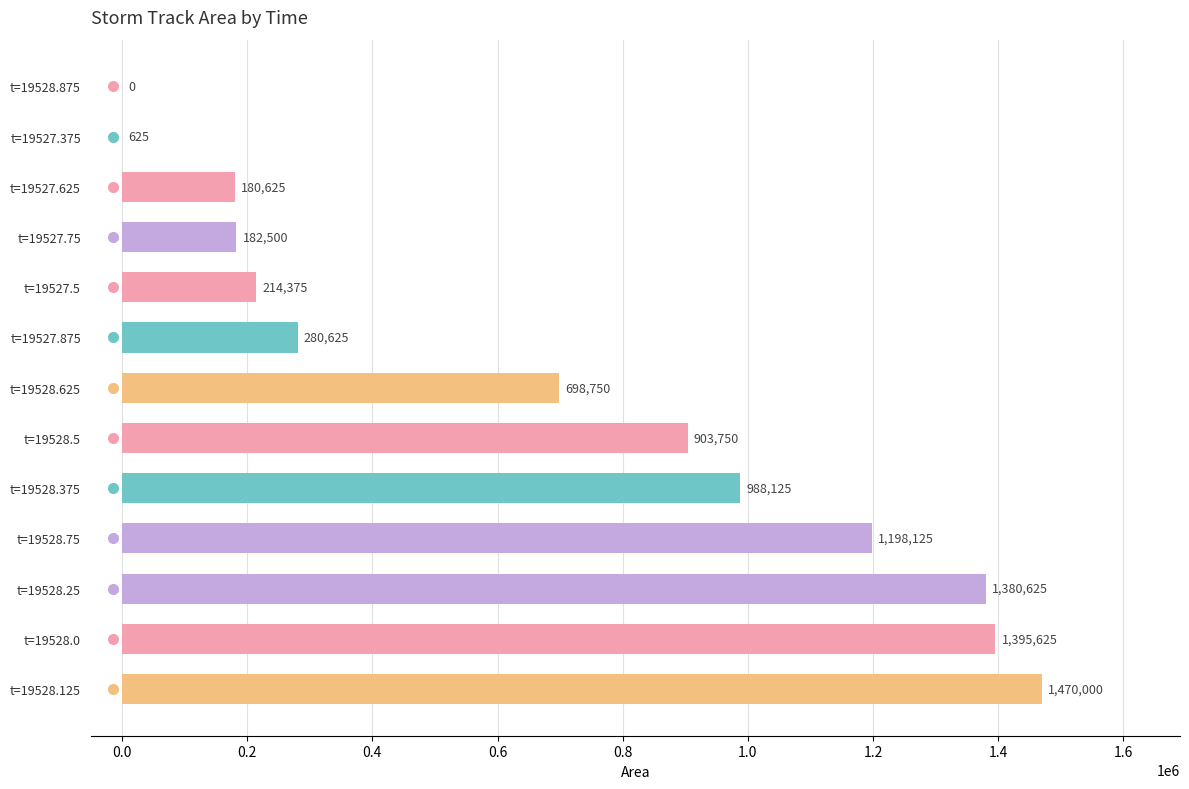

What is the sum of all values?

8893750